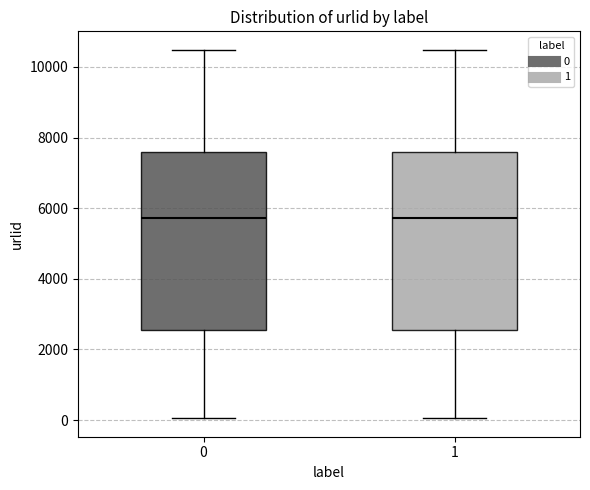

Reading left to right, read every box against the y-axis: the position of its median line, the range the box covers, and the ends of its whiskers. The values are not printed on the chart, so give them approximately, as read against the axis.

0: median 5800, box 2600 to 7600, whiskers 0 to 10400
1: median 5800, box 2600 to 7600, whiskers 0 to 10400